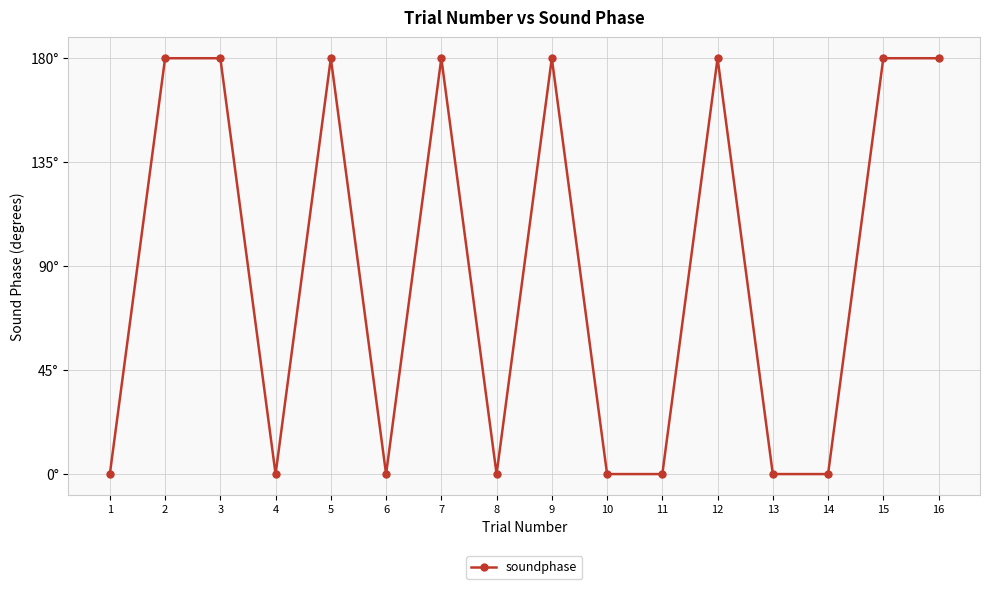

Is this an area chart (filled region under the line)?

No